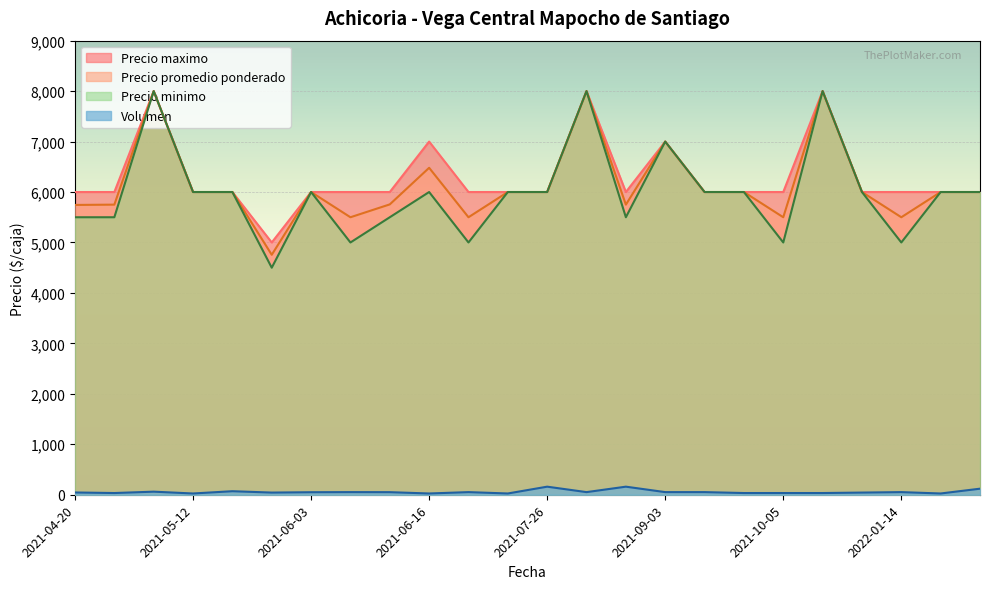

What is the value of the Precio promedio ponderado point at the 8th from the left?

5500